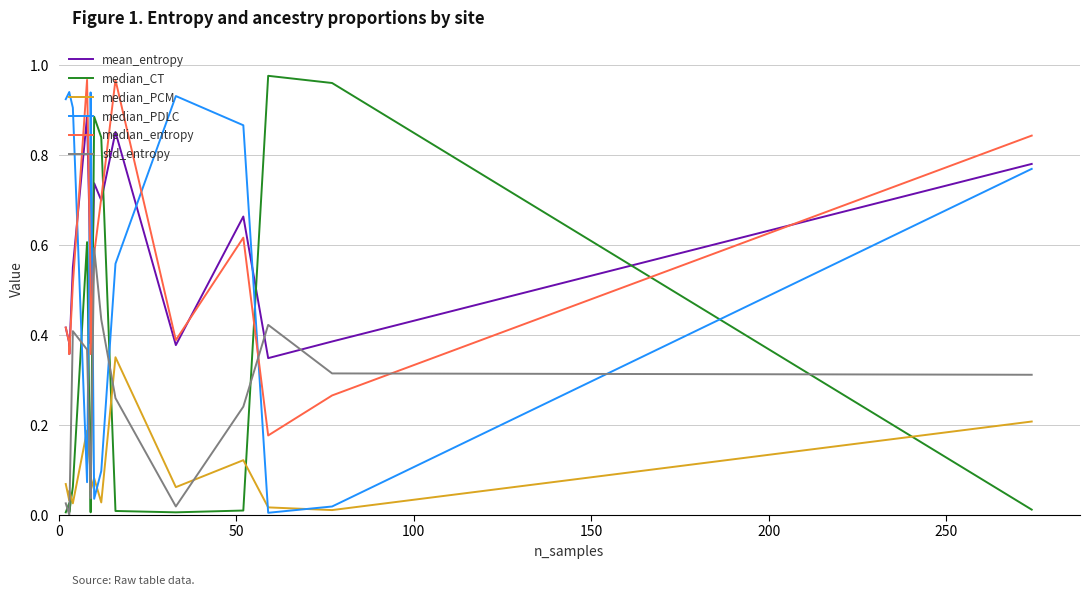

What is the greatest value displayed?

1.0